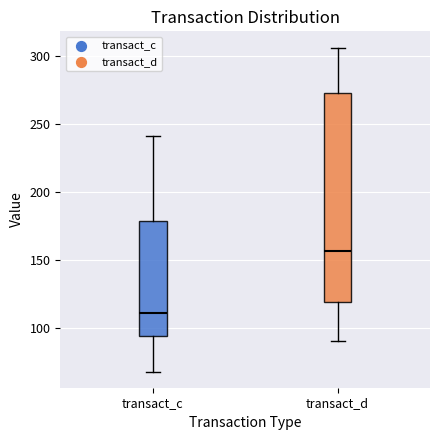

Which box has the lowest median line?

transact_c